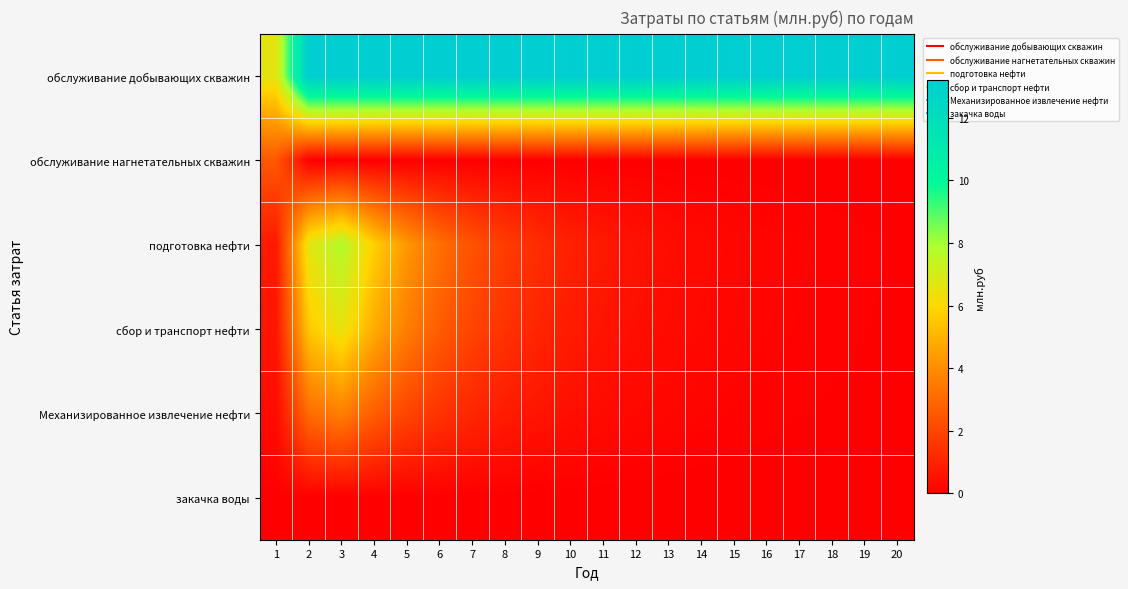

Which series has the largest total across all categories?

обслуживание добывающих скважин